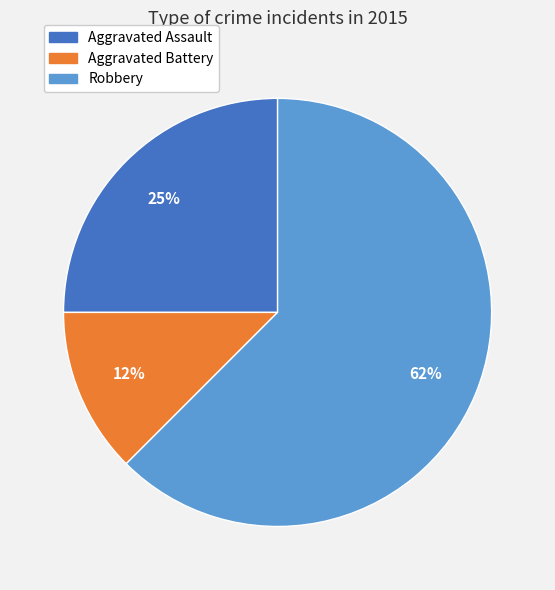

To the nearest percent, what is the average slice percentage?

33%